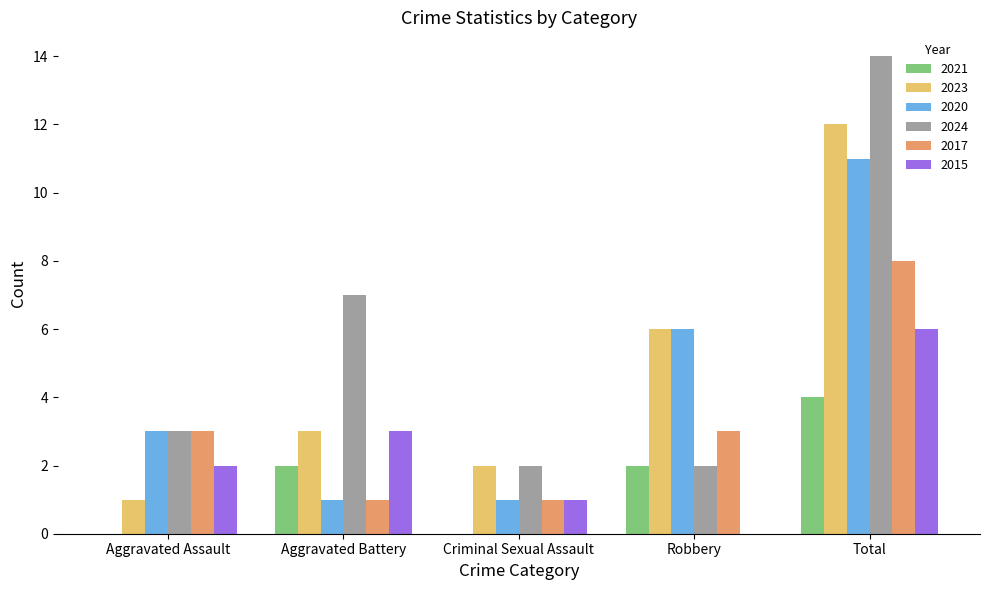

Which series has the widest spread of values?

2024